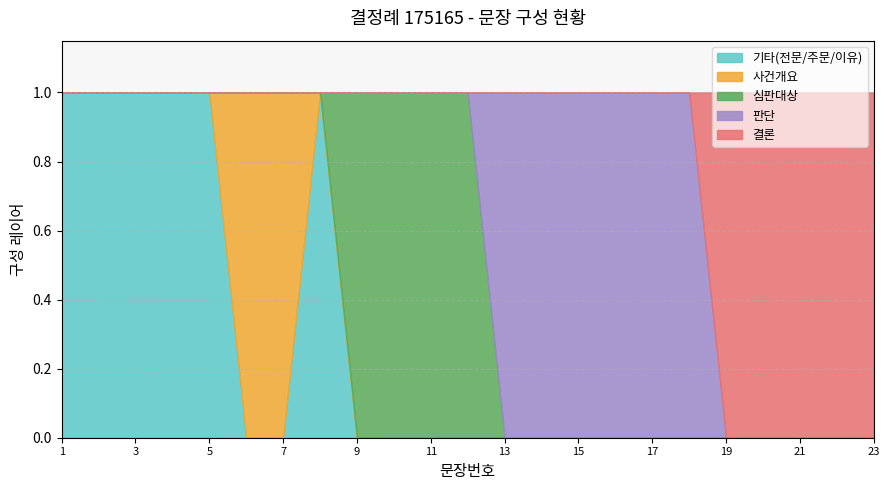

How many data points does each series have?

23